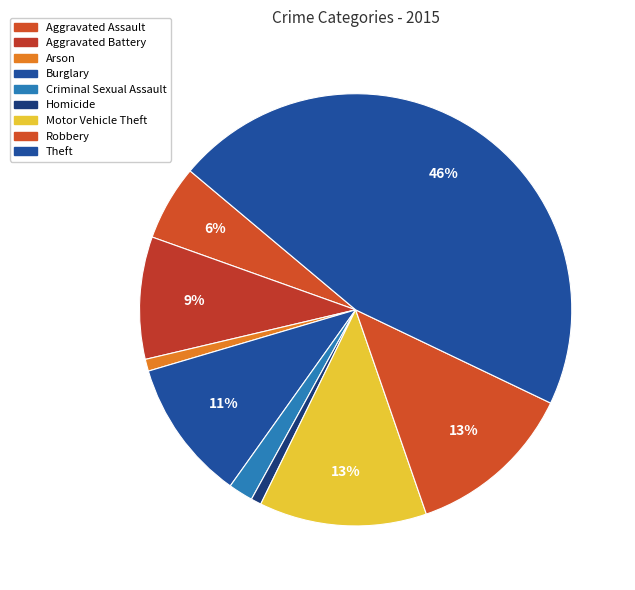

How many slices are in this pie chart?

9